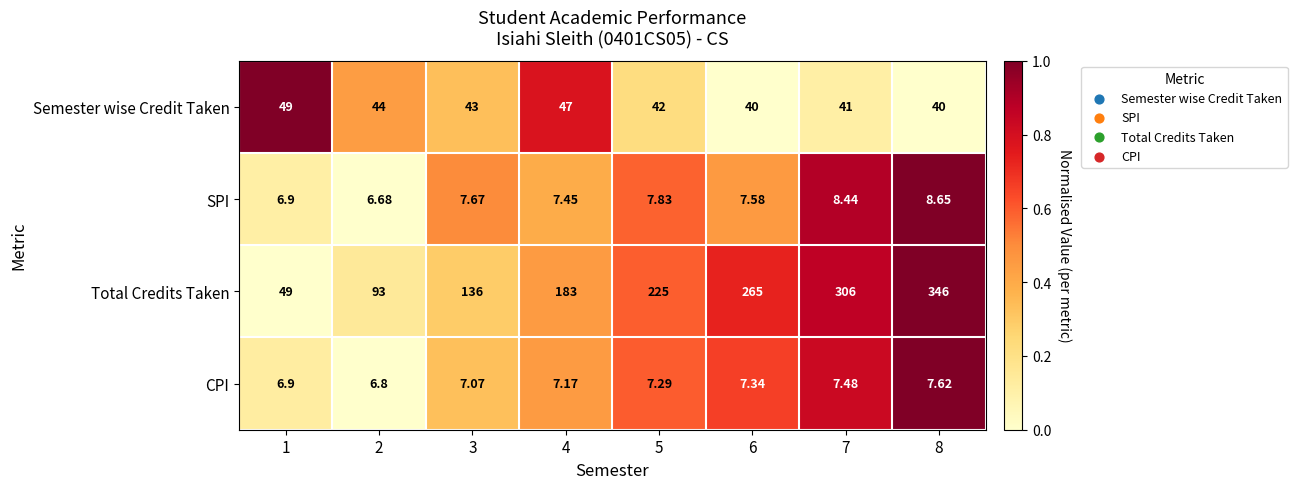

How many categories are shown in the chart?

8